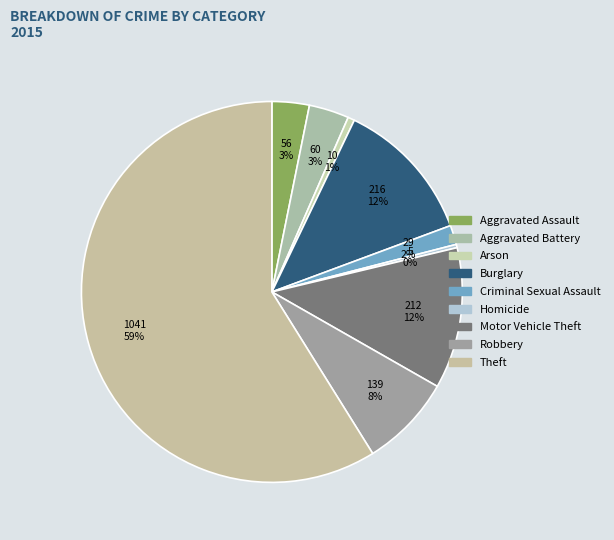

Approximately how many times larger is the value at Arson compared to Aggravated Assault?

0.2